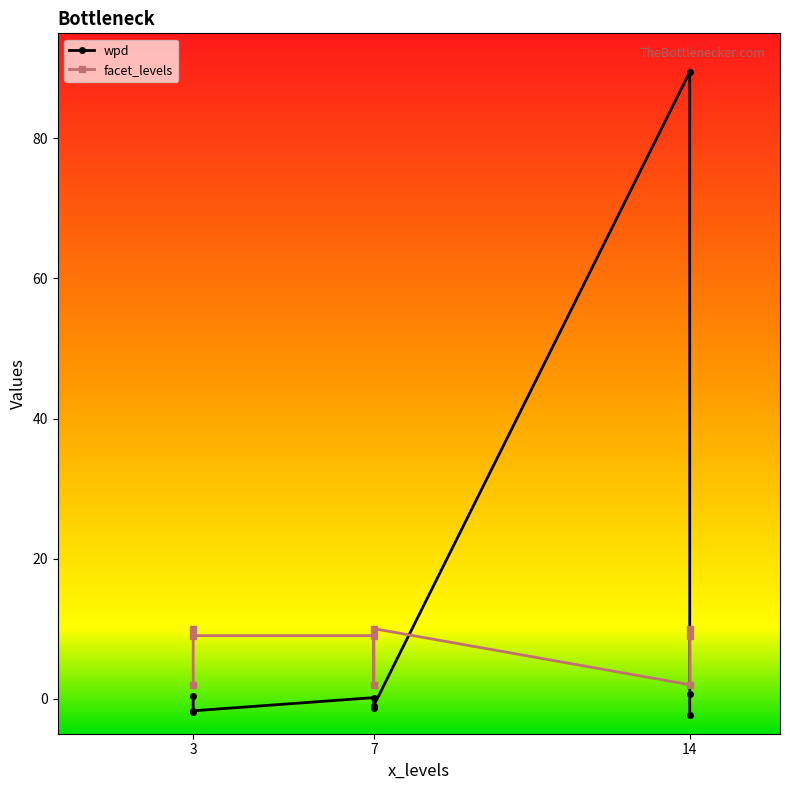

Where does the facet_levels series first go above 9?

7